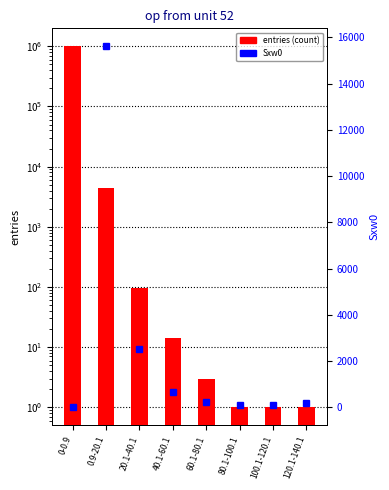

What is the sum of all entries (count) values?

1000000